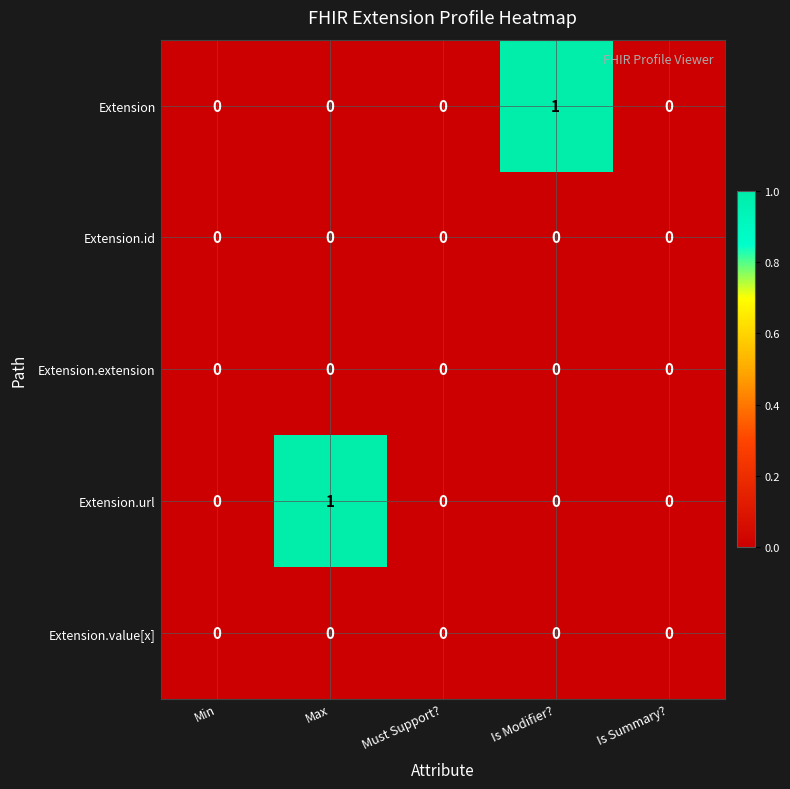

How many Extension values are between 0 and 1?

5